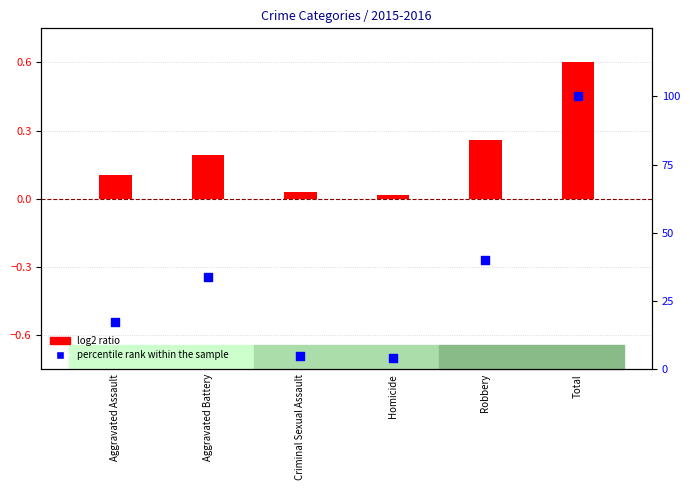

Which series contains the highest Y value?

percentile rank within the sample